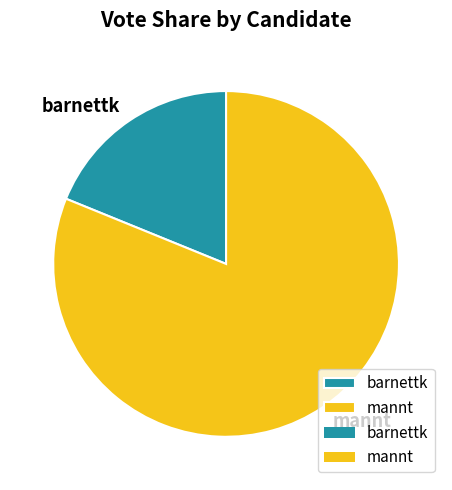

Which category accounts for the majority?

mannt